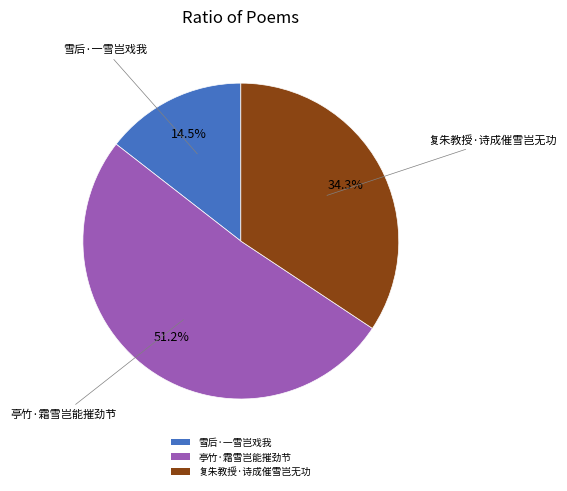

Combined, what portion of the pie is 亭竹·霜雪岂能摧劲节 and 复朱教授·诗成催雪岂无功?

85.5%